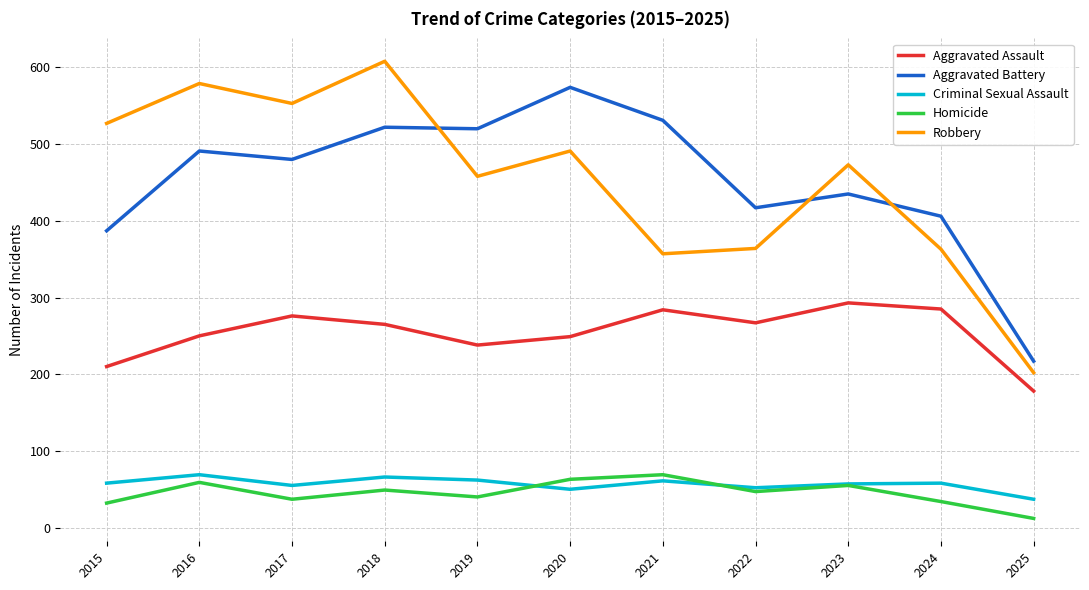

The value of Aggravated Battery at 2025 is 217. True or false?

True